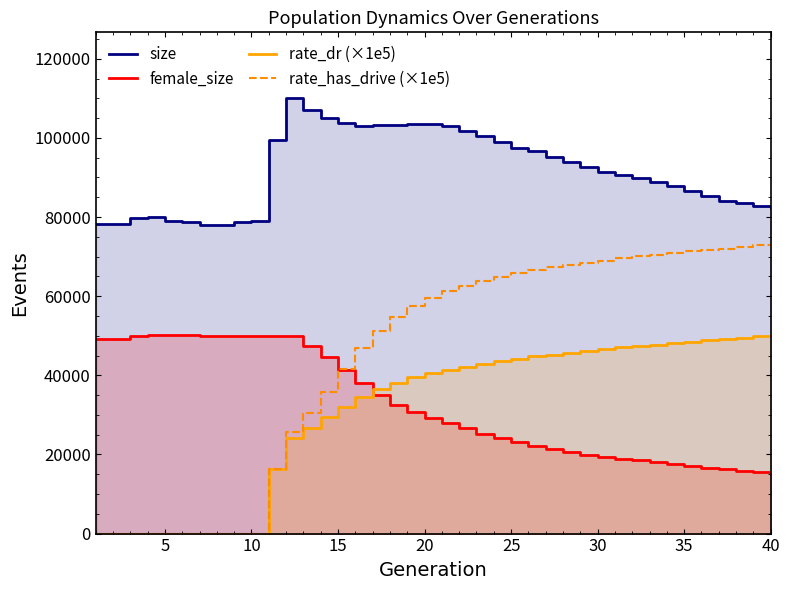

Reading left to right, what are all the values shown in this chart?

size: 78294.0	78250.0	79759.0	79962.0	78888.0	78693.0	77883.0	78075.0	78705.0	78968.0	99563.0	110160.0	107147.0	105021.0	103643.0	103037.0	103300.0	103289.0	103593.0	103405.0	102910.0	101646.0	100361.0	99053.0	97440.0	96687.0	95115.0	93791.0	92594.0	91503.0	90543.0	89810.0	88844.0	87724.0	86622.0	85215.0	84104.0	83652.0	82705.0	82201.0
female_size: 49257.0	49204.0	50030.0	50314.0	50079.0	50149.0	49855.0	49826.0	49869.0	49954.0	49976.0	49897.0	47501.0	44605.0	41451.0	38045.0	35089.0	32504.0	30712.0	29222.0	27919.0	26581.0	25292.0	24187.0	23120.0	22197.0	21324.0	20638.0	19955.0	19418.0	18936.0	18602.0	17994.0	17488.0	17009.0	16462.0	16270.0	15916.0	15474.0	15011.0
rate_dr (×1e5): 0.0	0.0	0.0	0.0	0.0	0.0	0.0	0.0	0.0	0.0	16272.9	24250.1	26761.0	29365.0	32032.0	34543.0	36550.9	38108.3	39459.5	40473.8	41403.1	42119.1	42912.4	43545.3	44229.5	44861.5	45224.4	45667.8	46199.2	46530.5	47048.4	47286.1	47691.0	48137.9	48534.9	48801.3	49087.8	49554.5	49885.5	50144.3
rate_has_drive (×1e5): 0.0	0.0	0.0	0.0	0.0	0.0	0.0	0.0	0.0	0.0	16272.9	25659.3	30489.7	35781.1	41511.4	46909.0	51248.4	54671.1	57417.9	59499.3	61204.4	62469.8	63859.6	64819.4	65844.4	66677.3	67276.3	67770.6	68507.1	68828.0	69631.1	70043.1	70451.5	70906.1	71389.1	71616.3	71808.7	72372.8	72841.6	73199.4